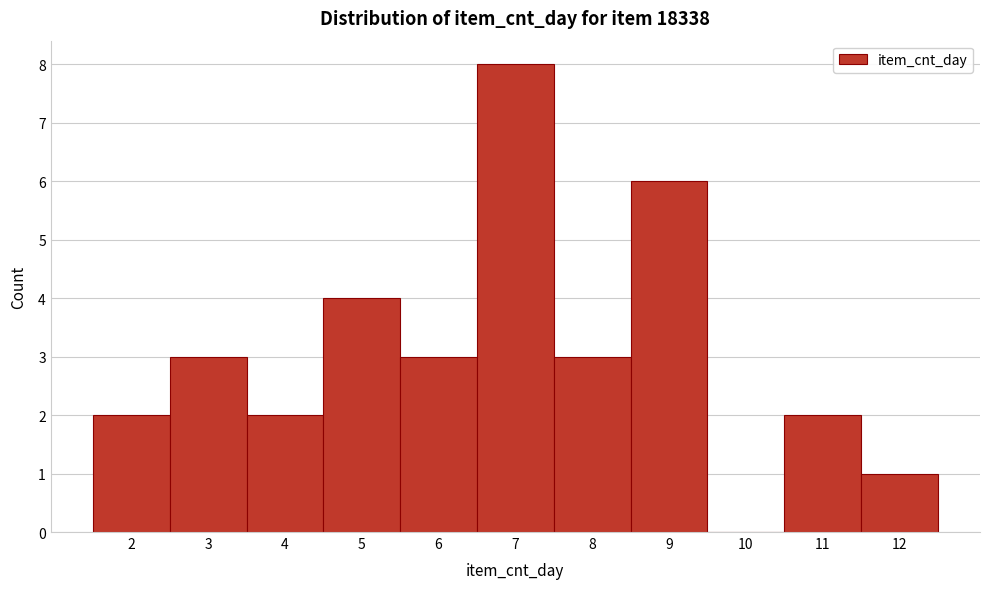

Which range on the x-axis has the tallest bar?

6.5 to 7.5